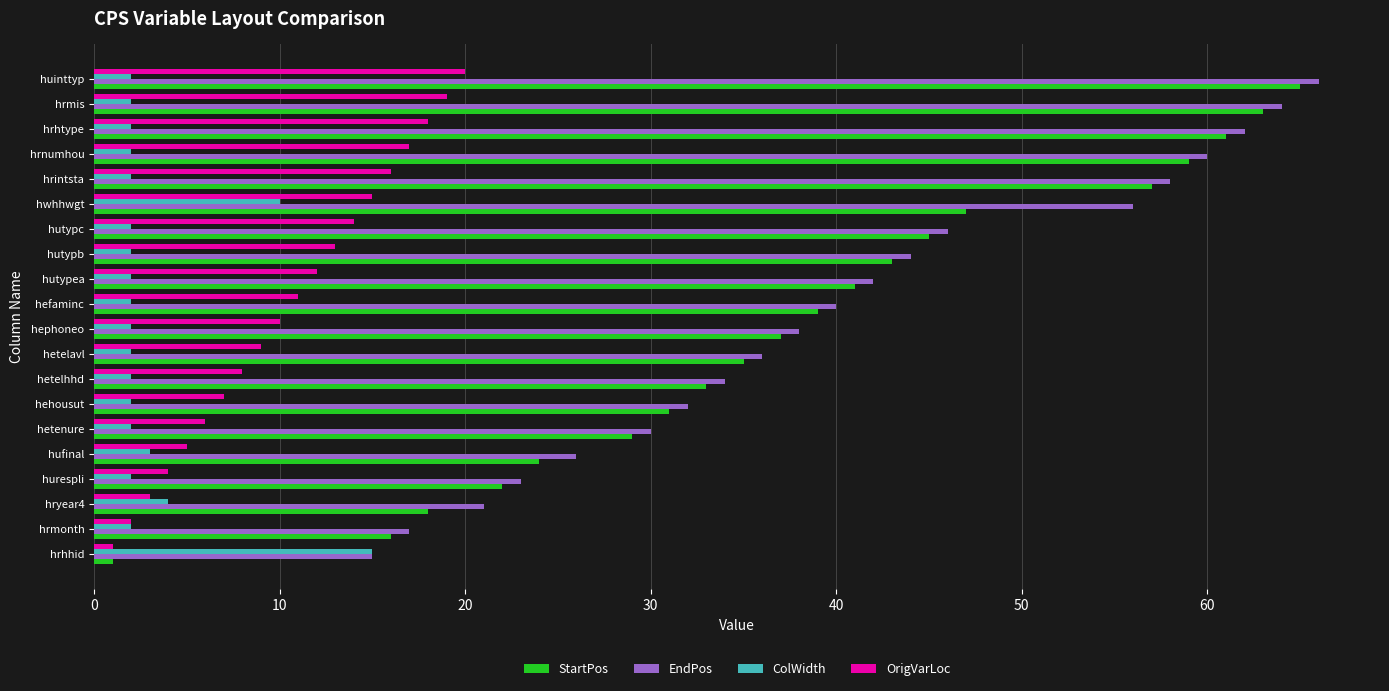

What is the total value across all series at hrnumhou?

138